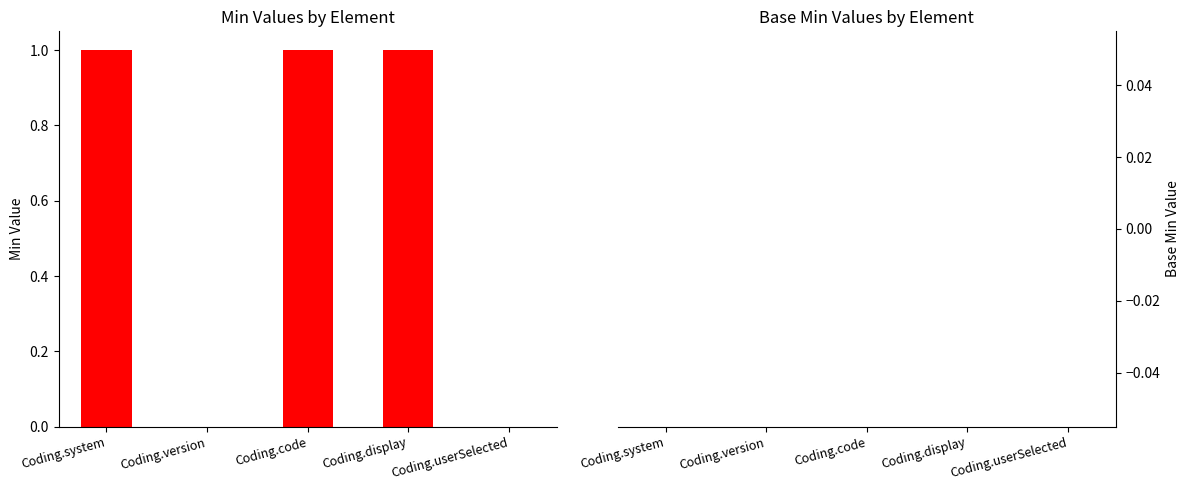

Between Coding.display and Coding.version, which is larger?

Coding.display